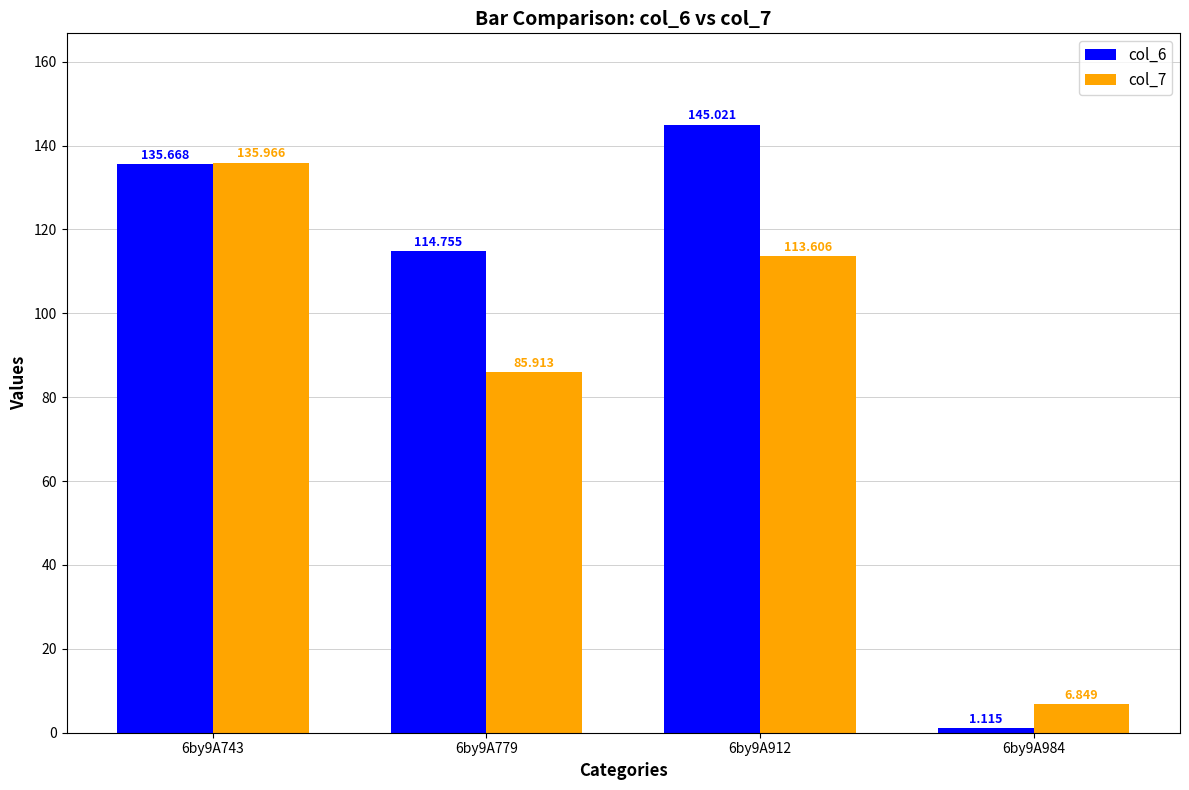

Is the value of col_6 at 6by9A984 greater than the value of col_7 at 6by9A984?

No